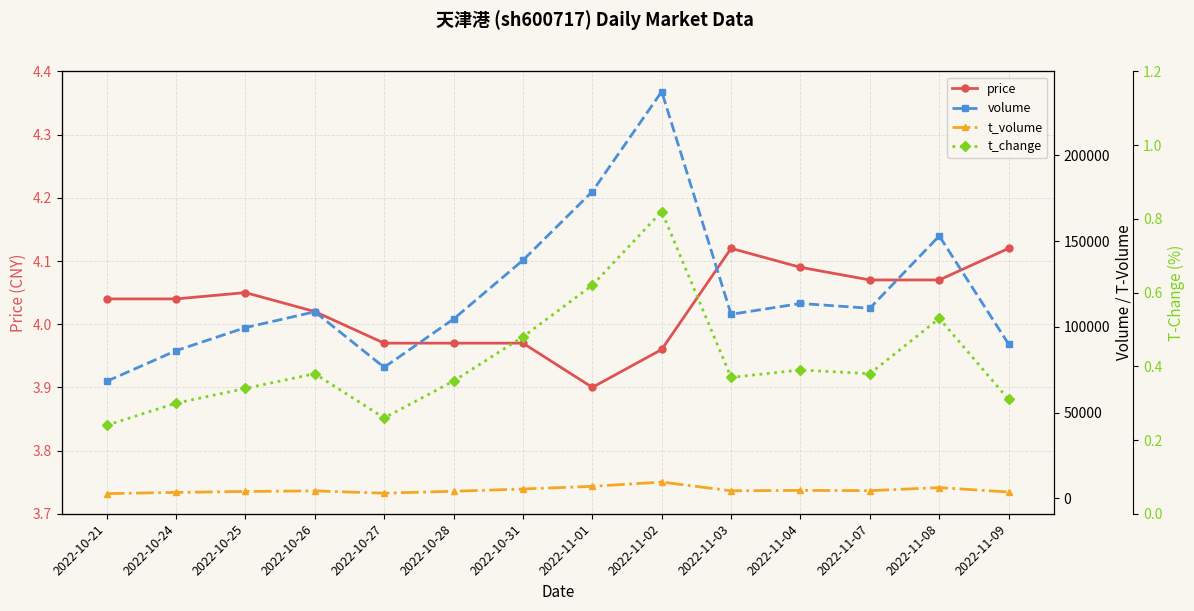

True or false: price and t_volume intersect in this chart.

False